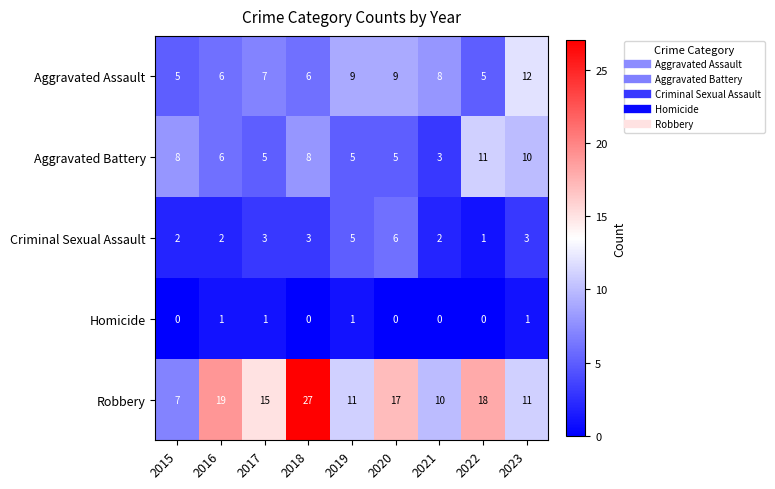

What is the sum of the Criminal Sexual Assault values at 2017 and 2018?

6